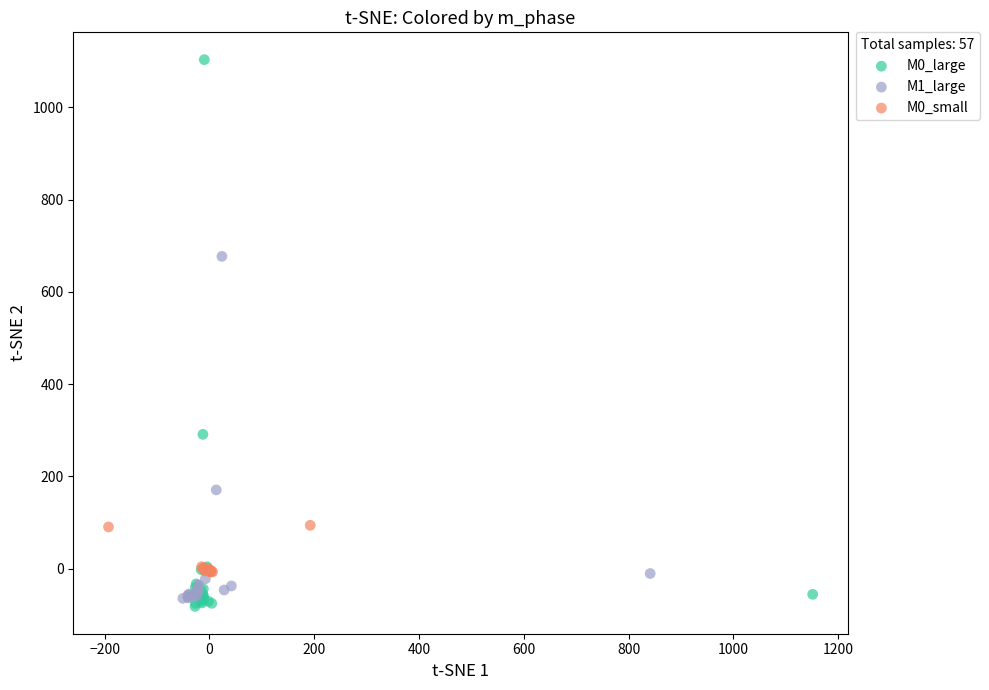

Which series has the widest spread of Y values?

M0_large